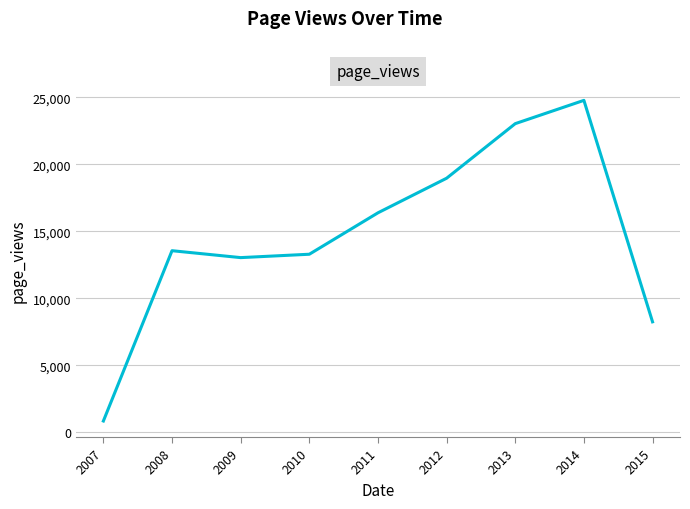

What is the minimum value shown in the chart?

839